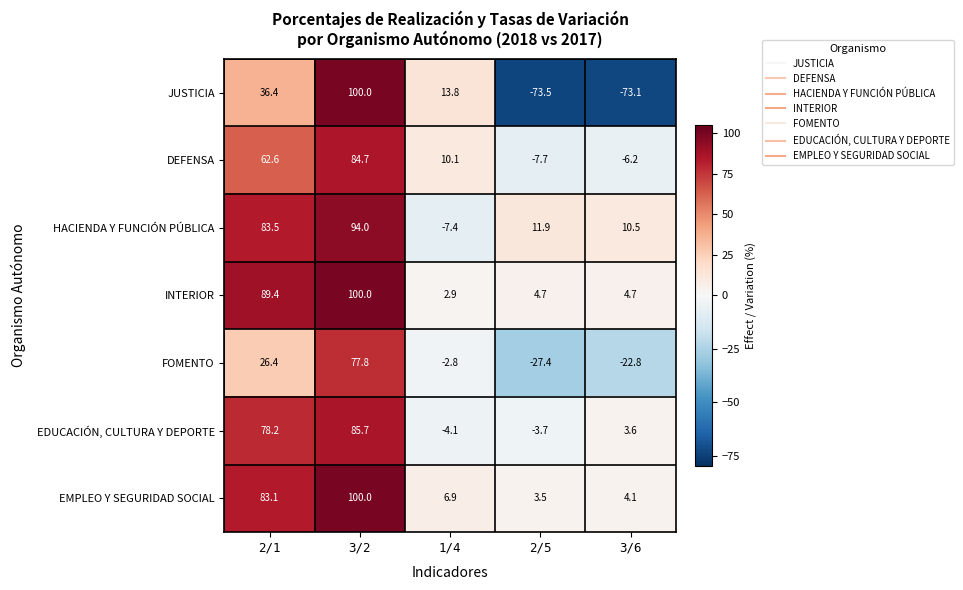

Which series has the largest range (max minus min)?

JUSTICIA